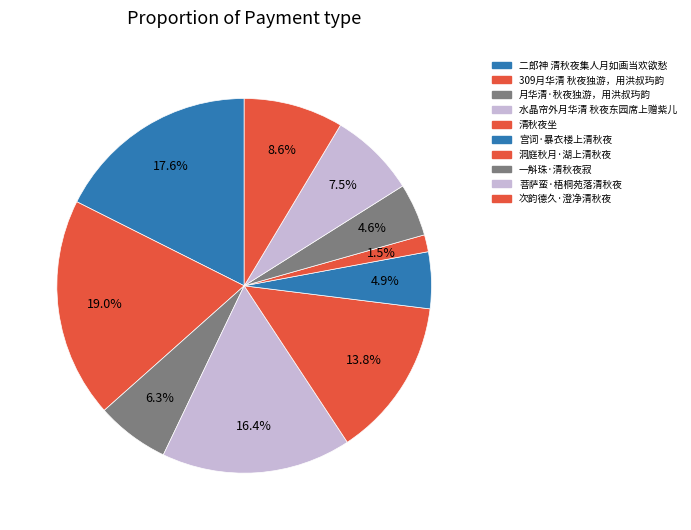

To the nearest percent, what percentage of the pie is 宫词·暴衣楼上清秋夜?

5%